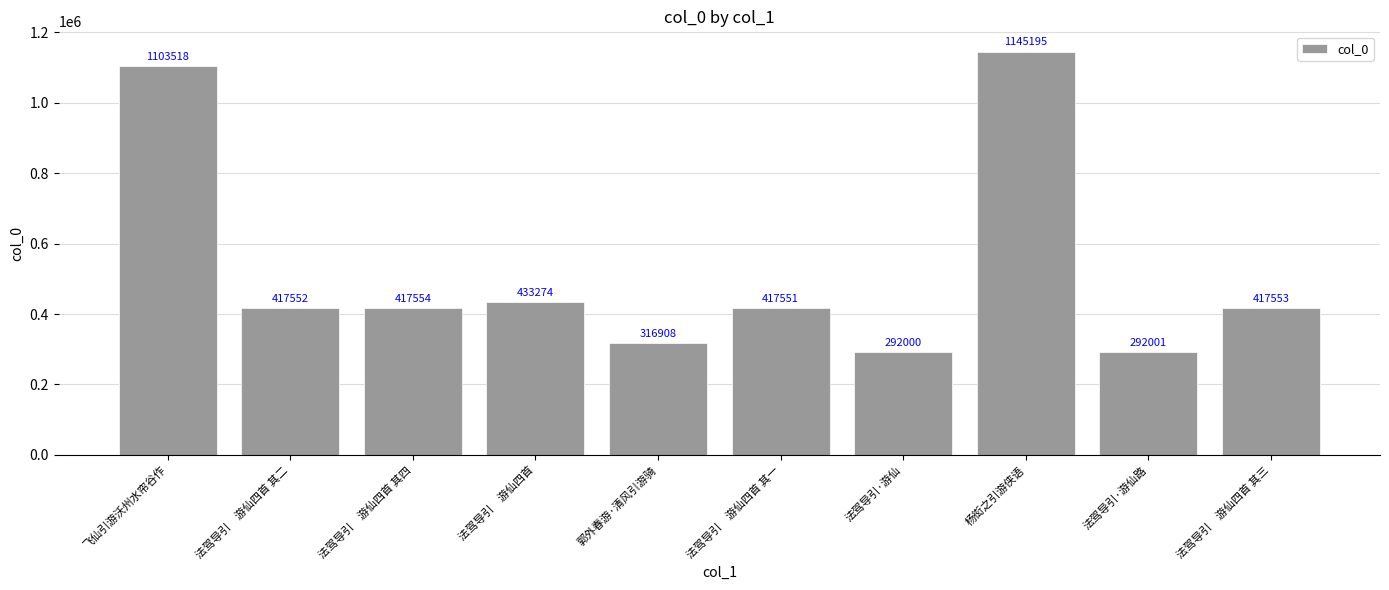

What is the label of the 6th bar from the right?

郭外春游·清风引游骑